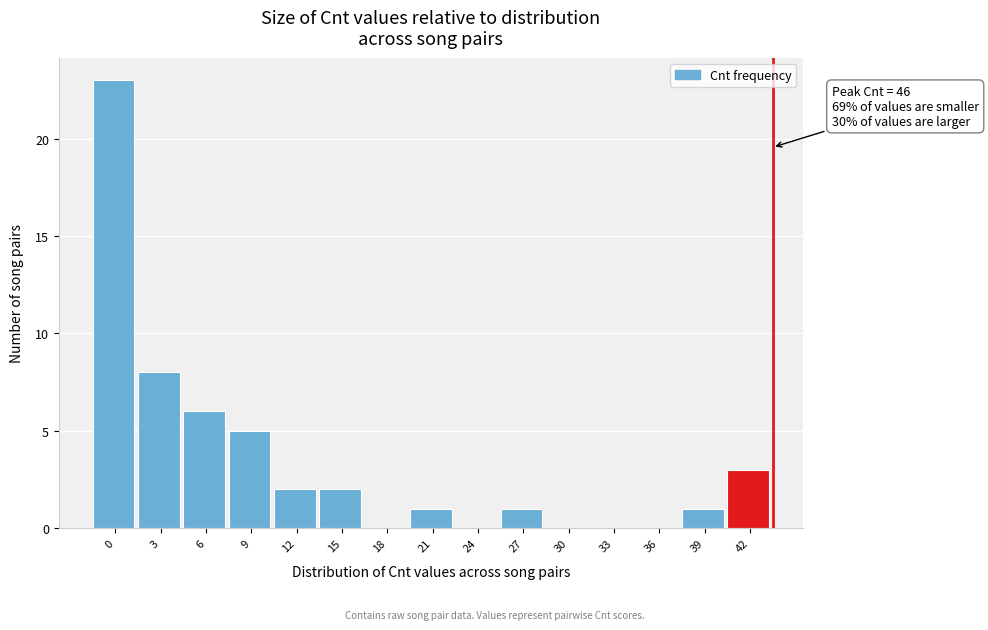

Reading right to left, extract all data points from this chart.

42=3	39=1	36=0	33=0	30=0	27=1	24=0	21=1	18=0	15=2	12=2	9=5	6=6	3=8	0=23